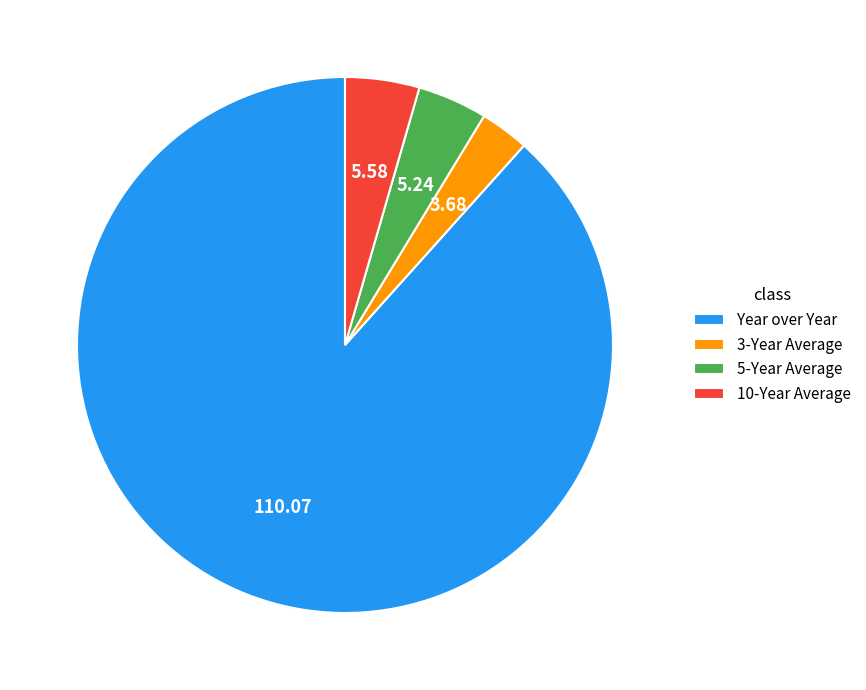

The Year over Year slice represents 94% of the pie. True or false?

False